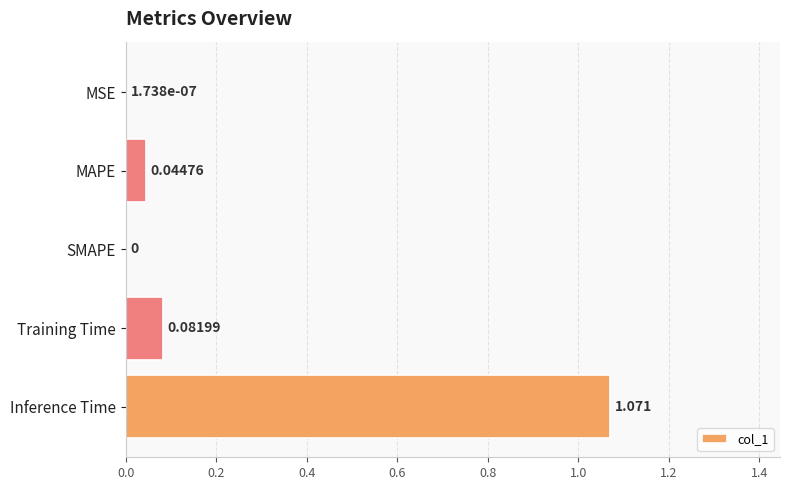

Between Inference Time and Training Time, which is larger?

Inference Time